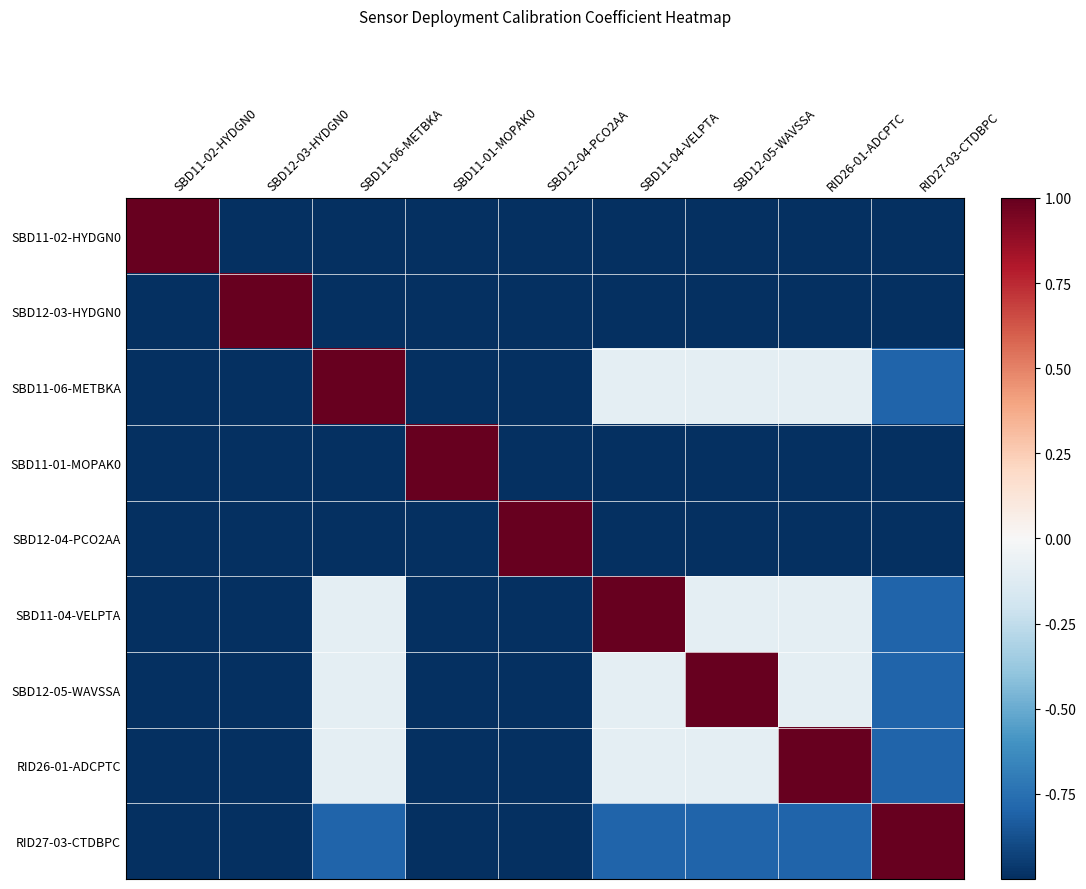

At how many categories does at least one series exceed 0?

9